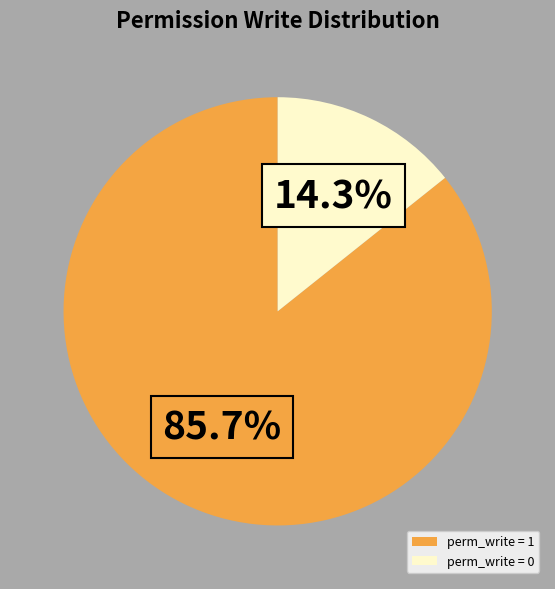

Which has a higher value, perm_write = 1 or perm_write = 0?

perm_write = 1